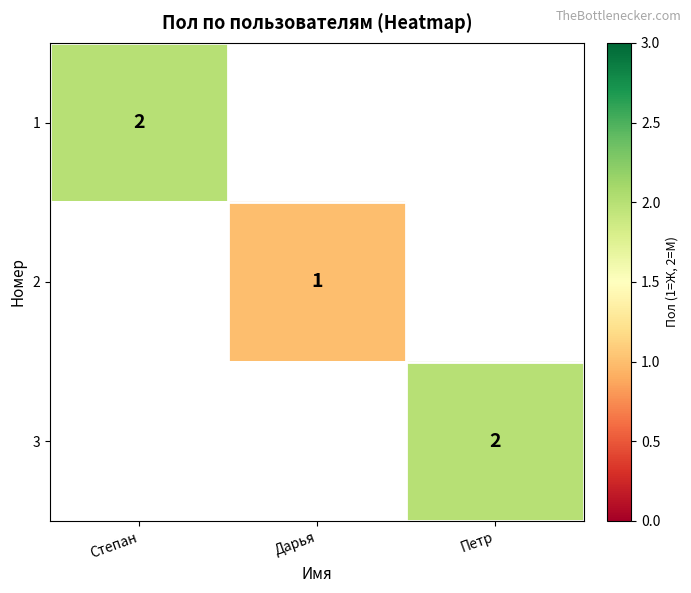

The value of 2 at Дарья is 1. True or false?

True